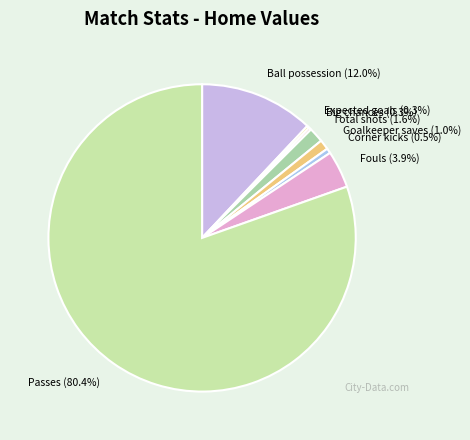

Which has a higher value, Ball possession (12.0%) or Passes (80.4%)?

Passes (80.4%)